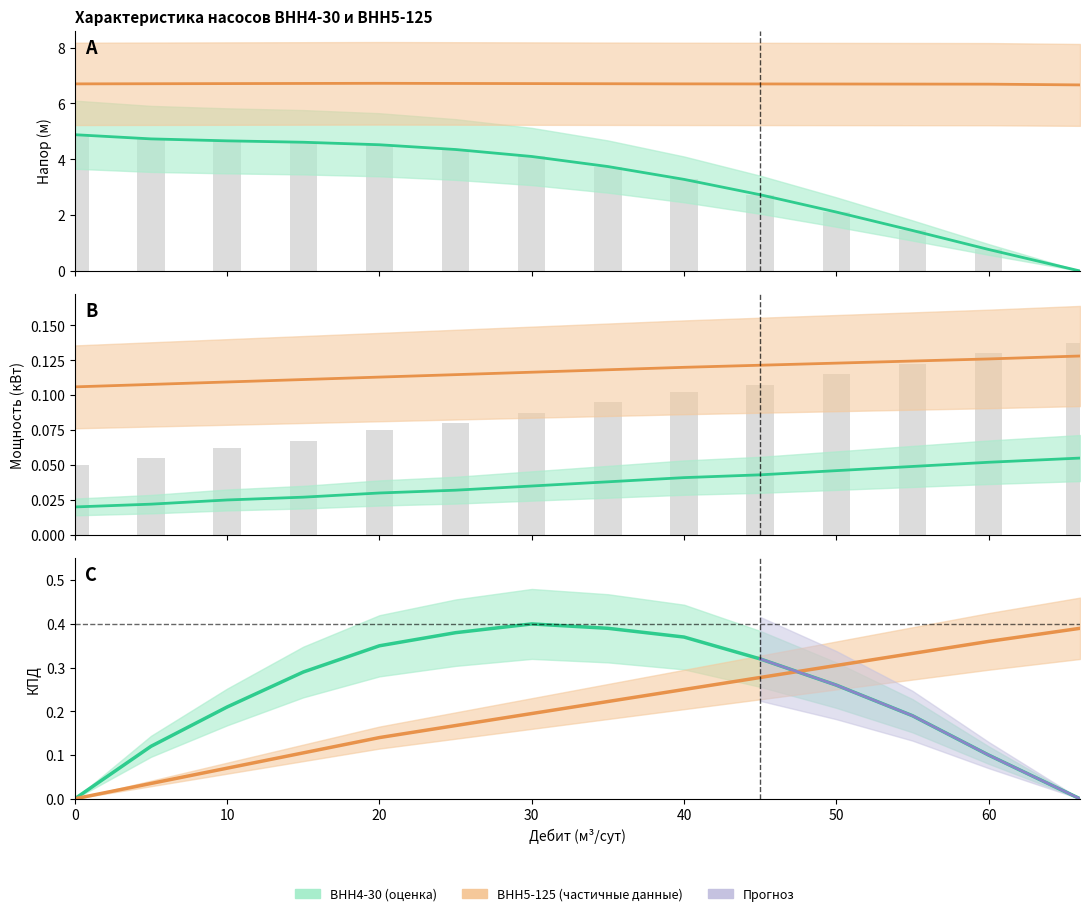

At how many categories does at least one series exceed 1?

14